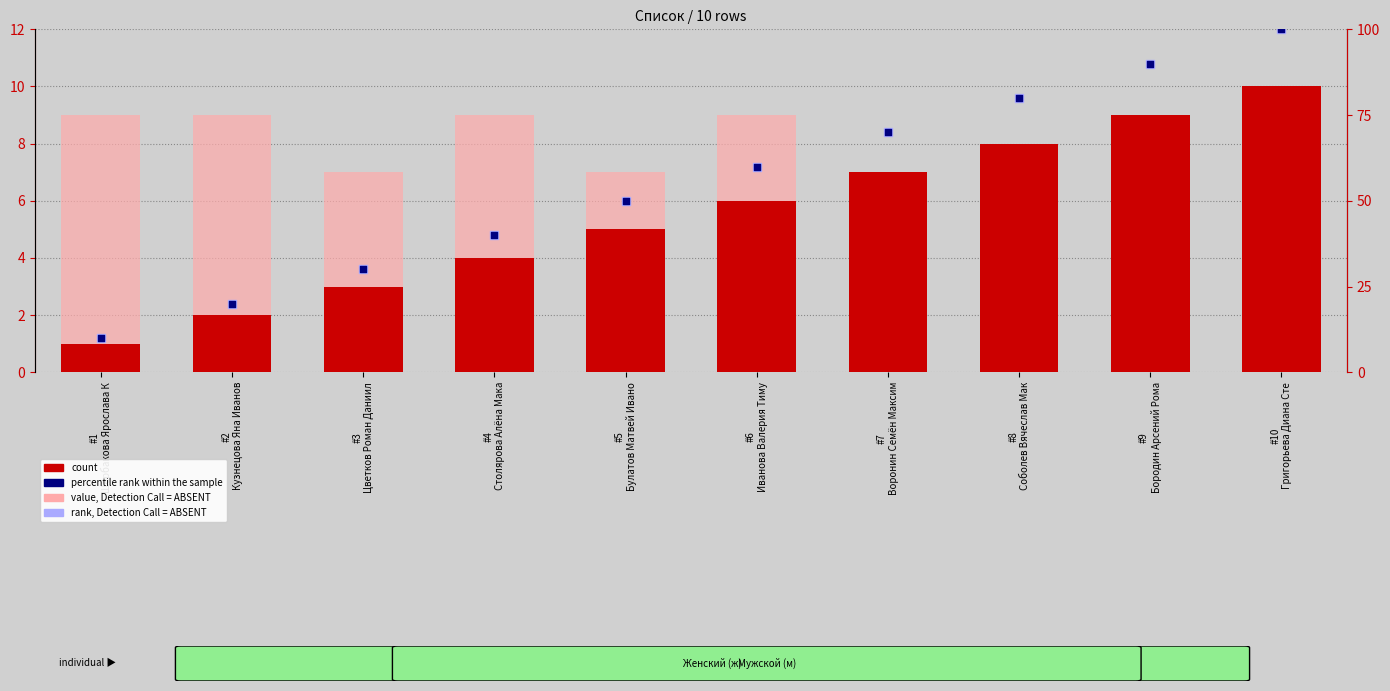

What is the total value across all series at #9
Бородин Арсений Рома?

196